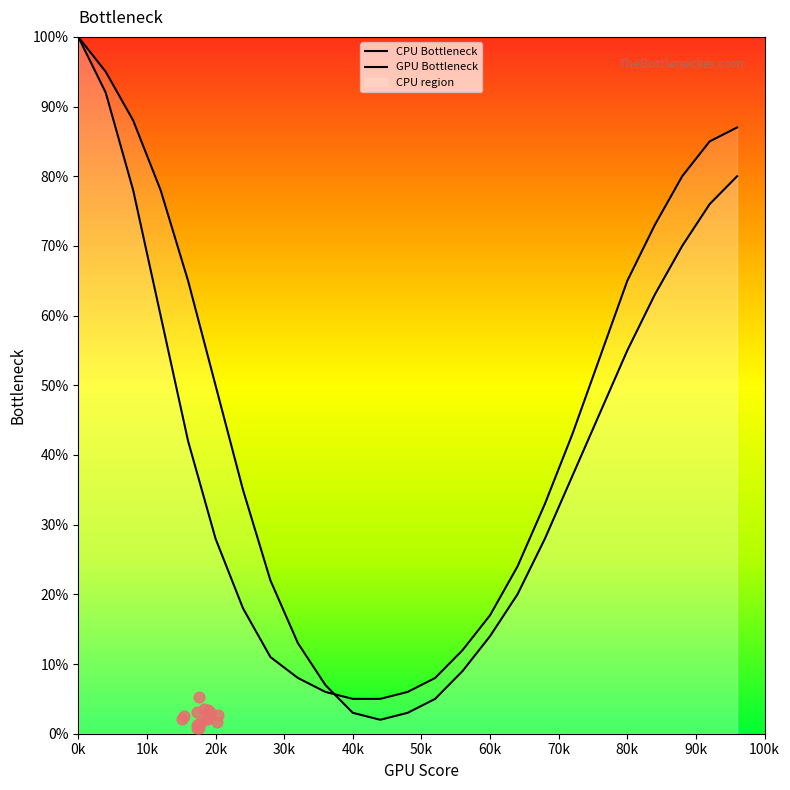

Which series reaches the maximum Y coordinate?

CPU Bottleneck